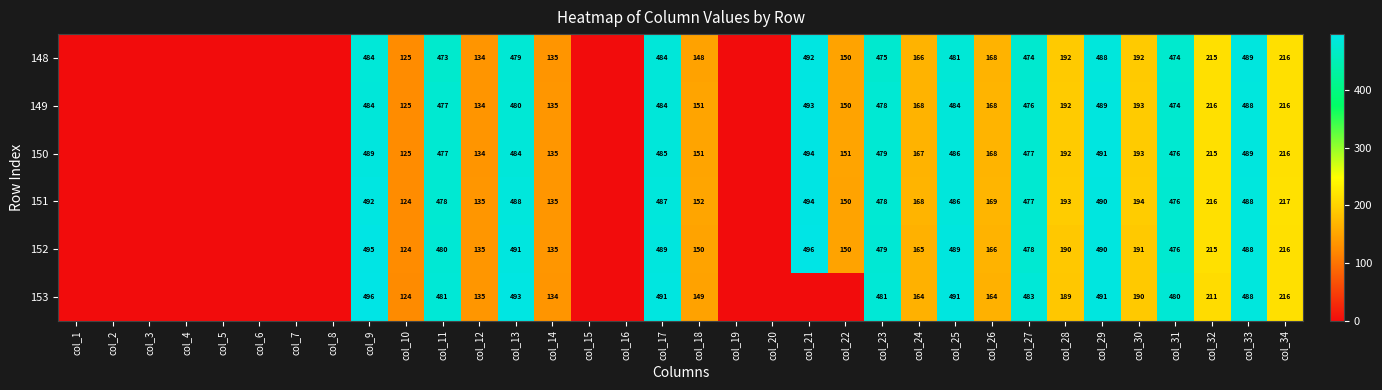

What is the sum of the 149 values at col_14 and col_11?

612